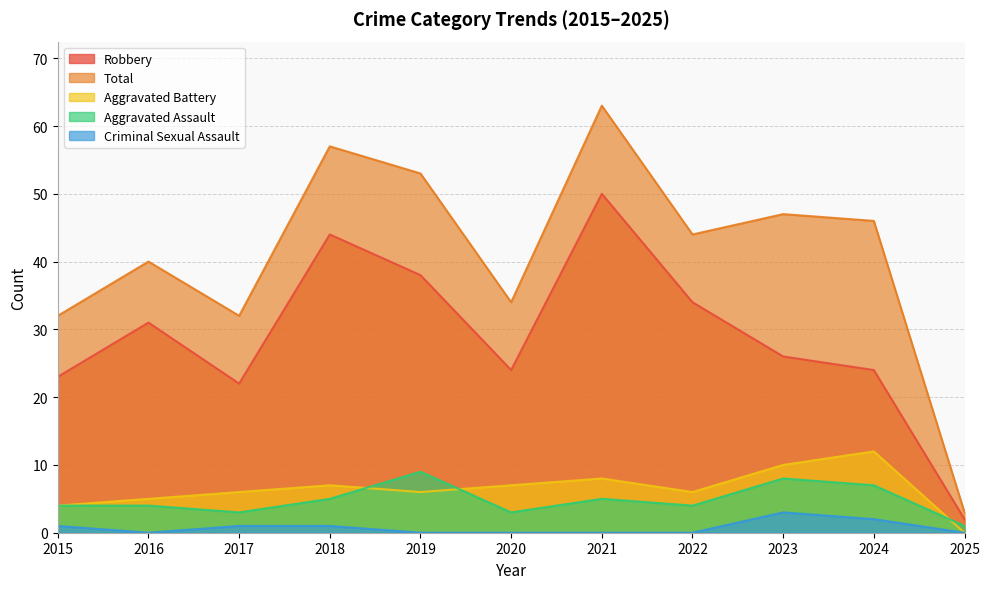

Does the chart have visible grid lines?

Yes